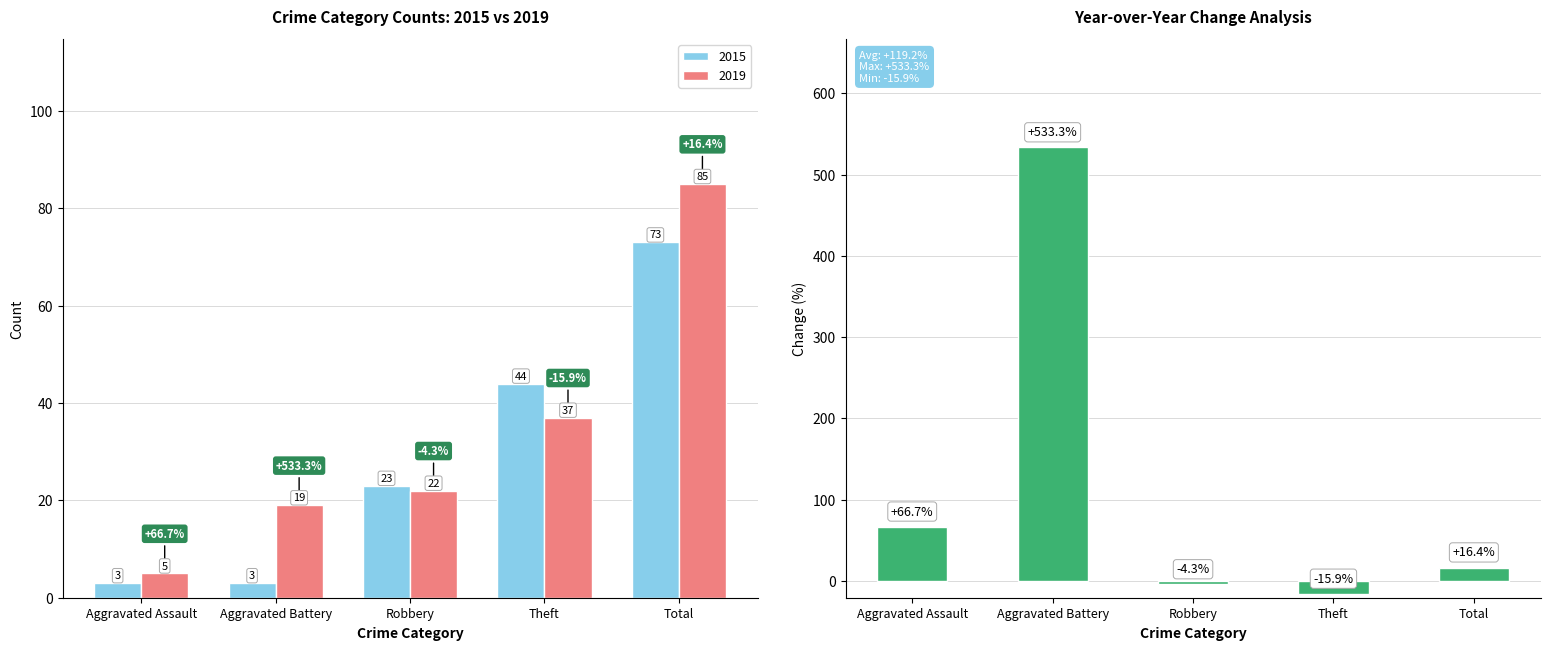

What is the label of the 4th bar from the left?

Theft